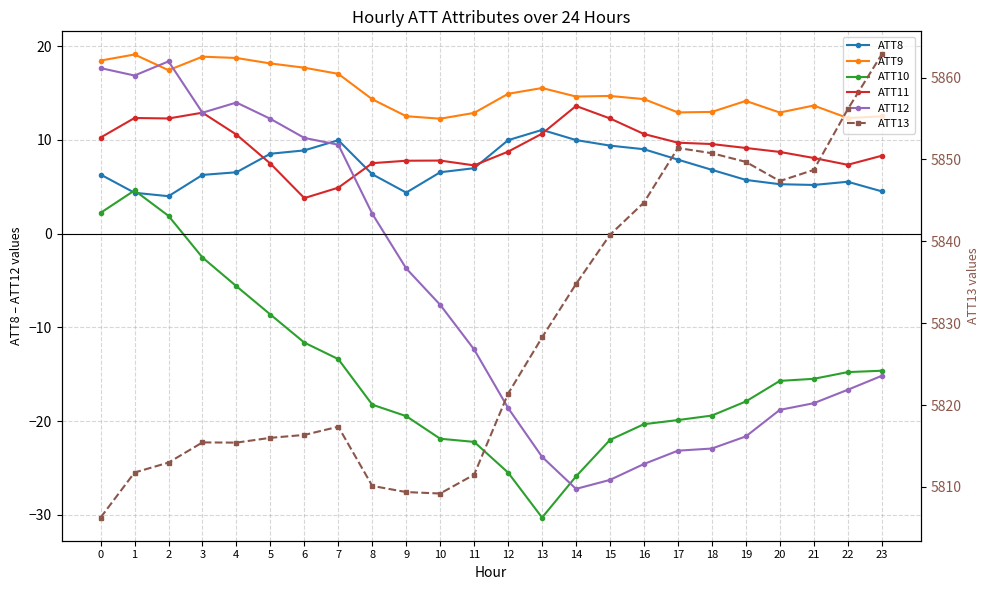

The value of ATT8 at 22 is 2.5. True or false?

False